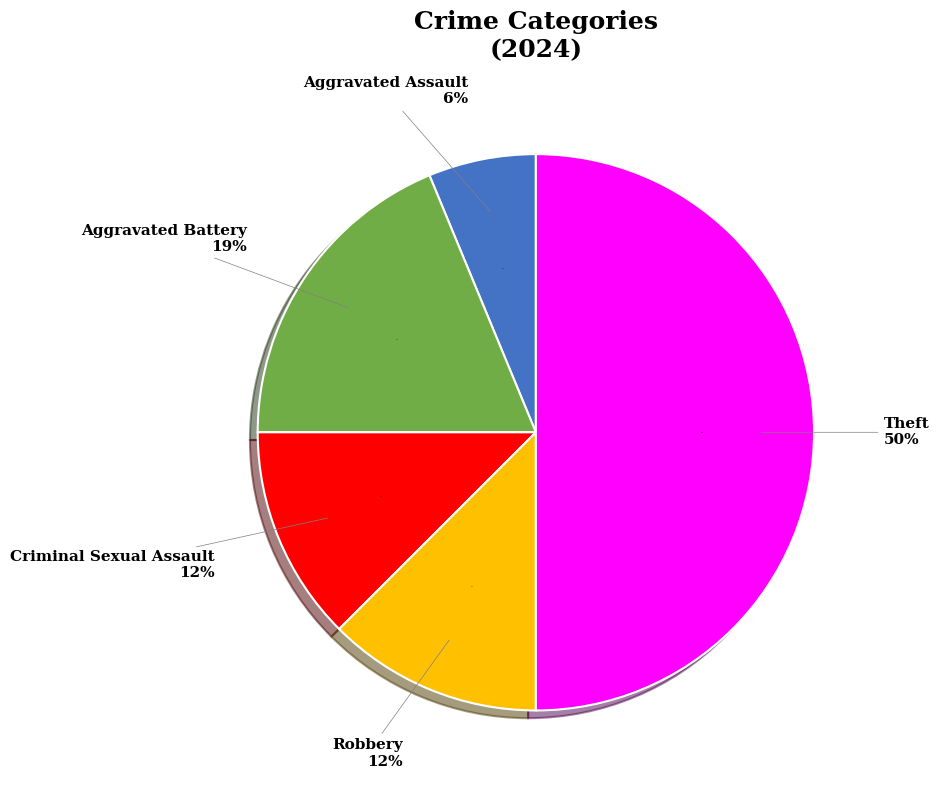

Do Aggravated Battery and Criminal Sexual Assault together represent more than half of the pie?

No